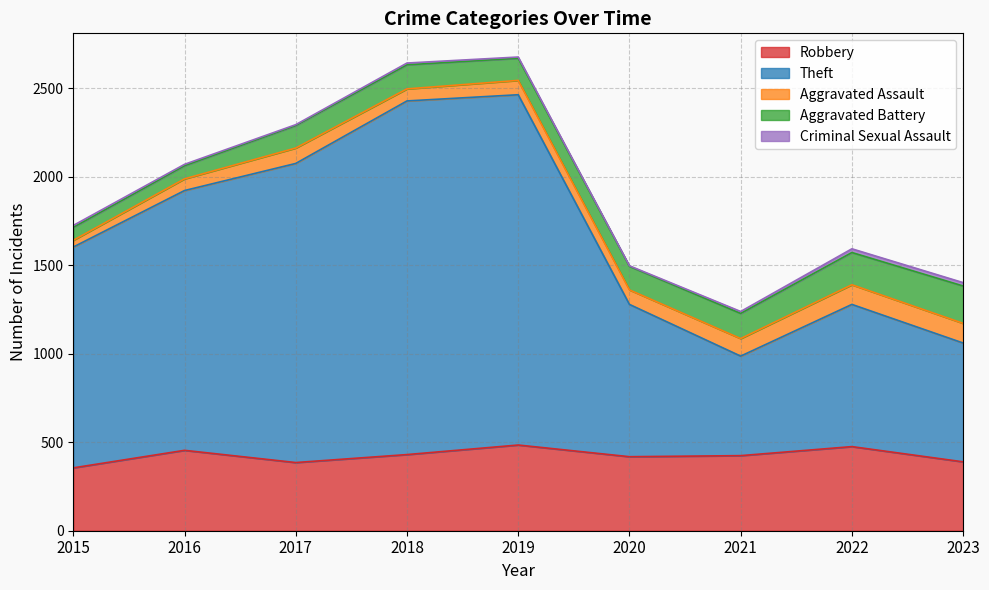

What is the difference between the maximum and minimum values in the Criminal Sexual Assault series?

18